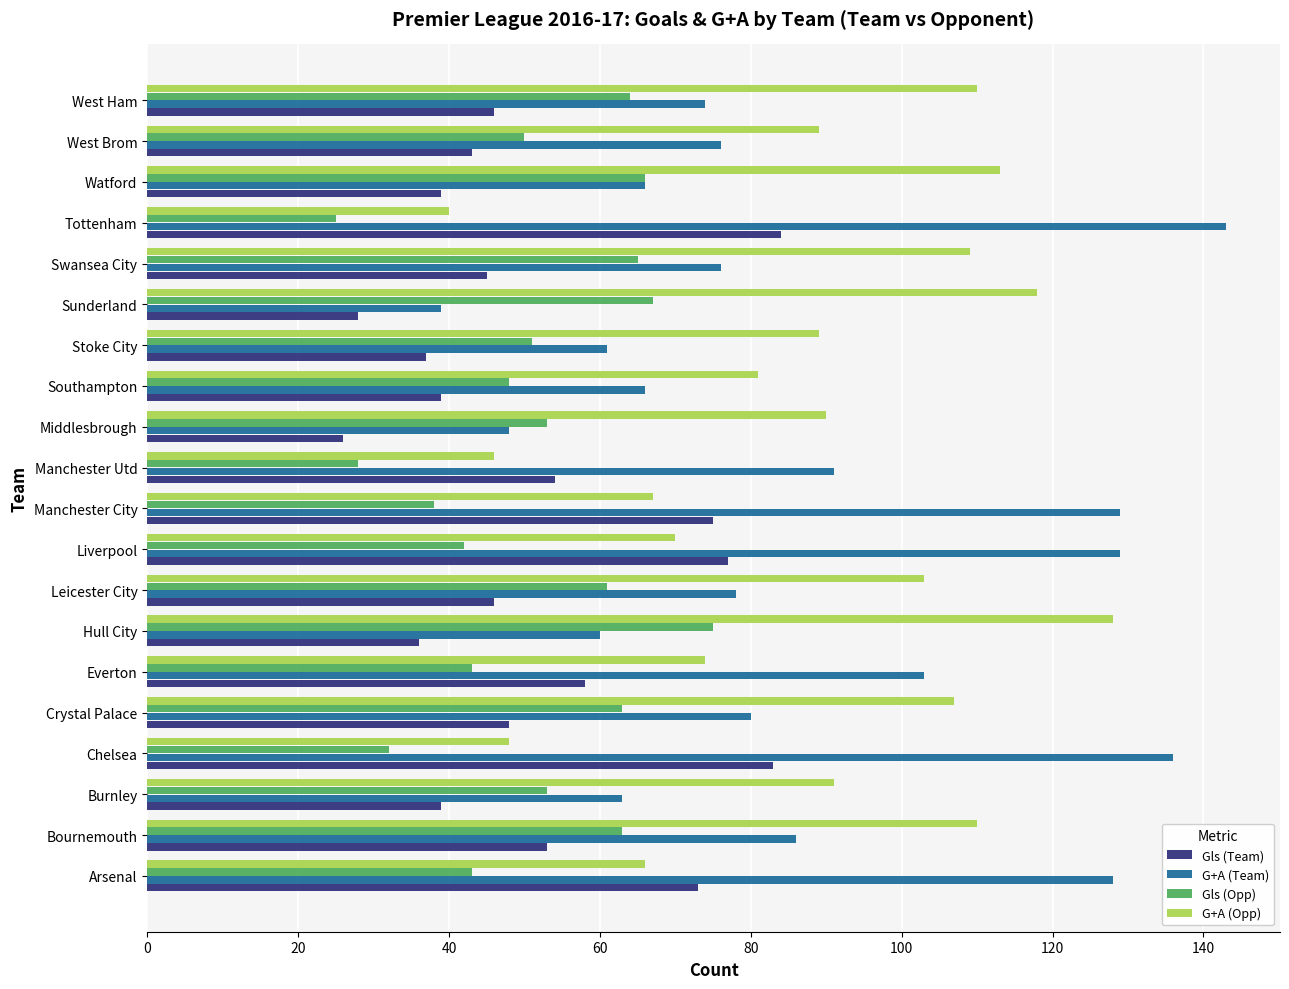

The Gls (Team) series shows 114 at Manchester City. True or false?

False